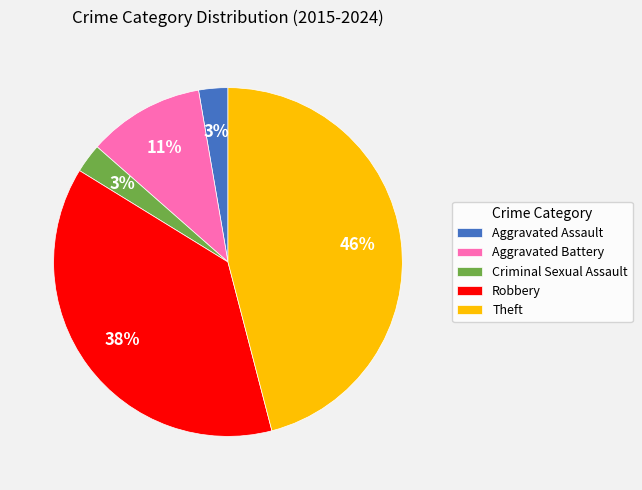

The Robbery slice represents 27% of the pie. True or false?

False